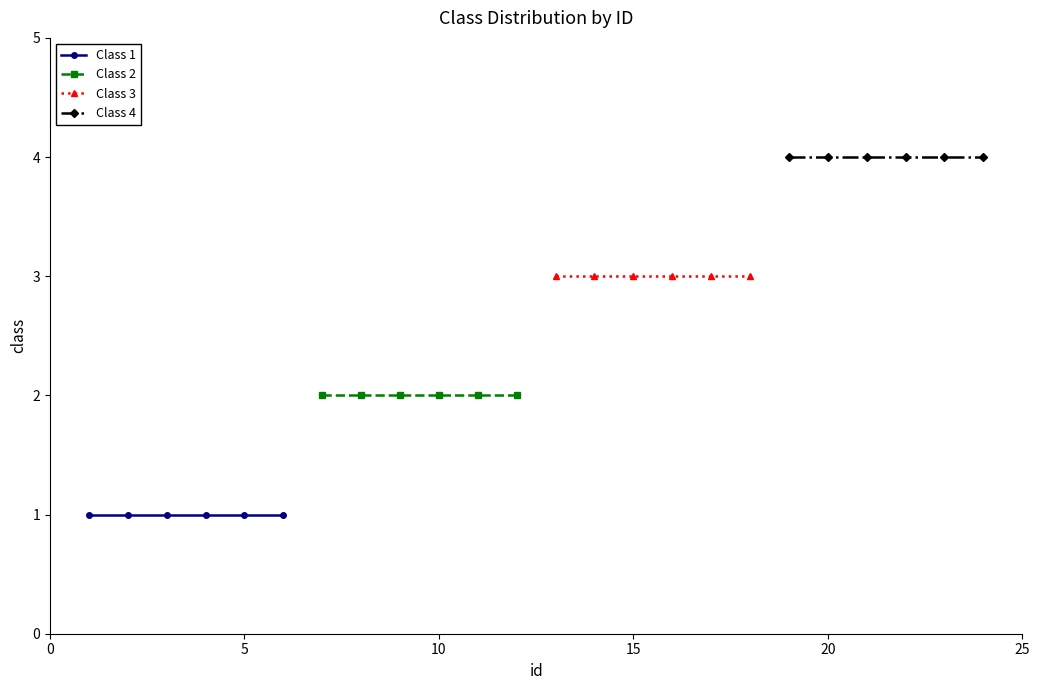

True or false: Class 2 and Class 3 cross at least once.

False